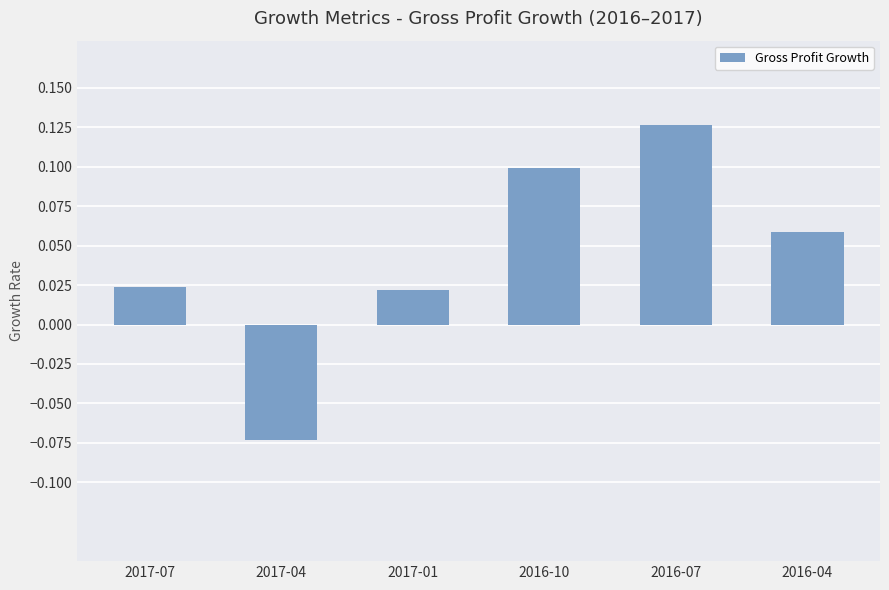

Which label corresponds to the smallest value in the chart?

2017-04